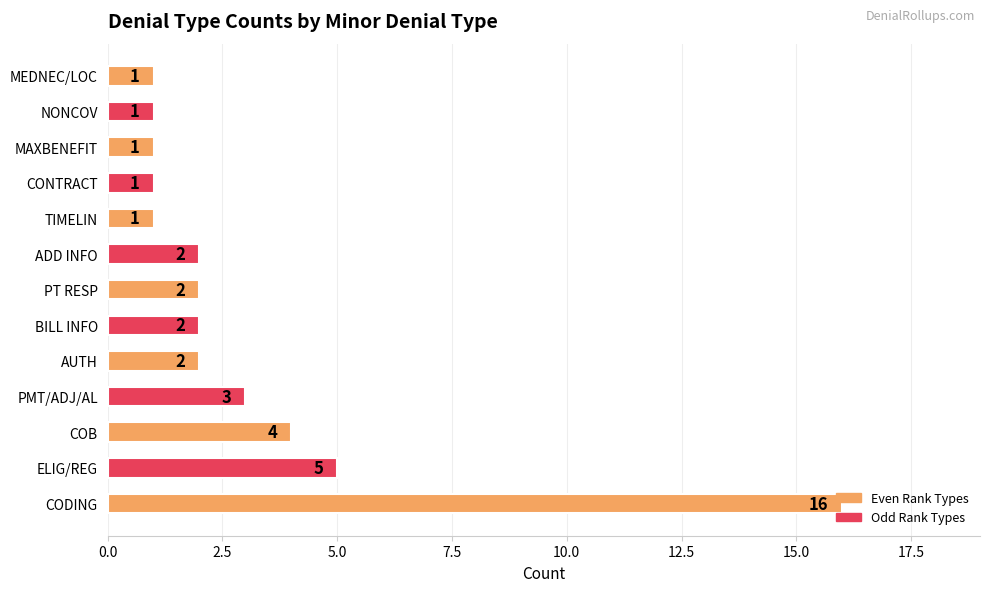

The value at MEDNEC/LOC is 2. True or false?

False